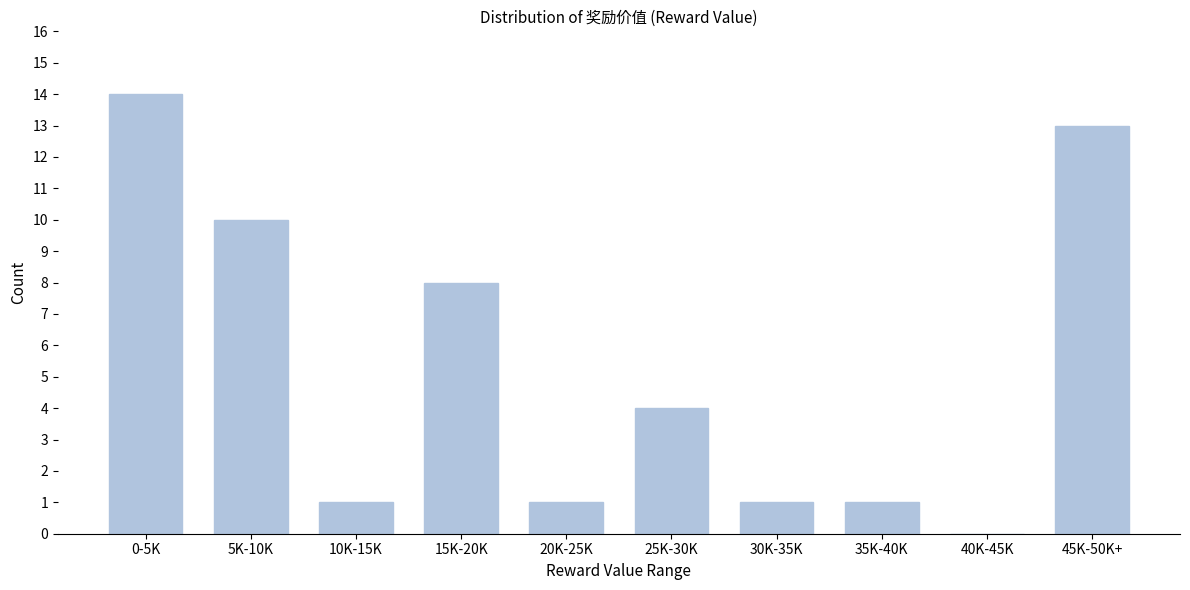

Reading left to right, list all the values displayed in this chart.

0-5K=14	5K-10K=10	10K-15K=1	15K-20K=8	20K-25K=1	25K-30K=4	30K-35K=1	35K-40K=1	40K-45K=0	45K-50K+=13